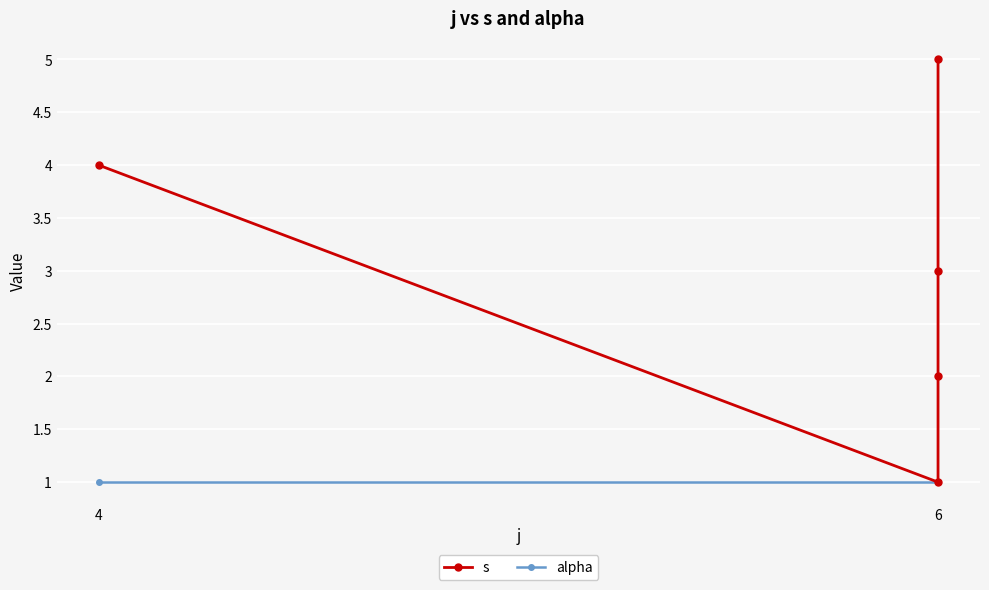

How many lines are shown in the chart?

2